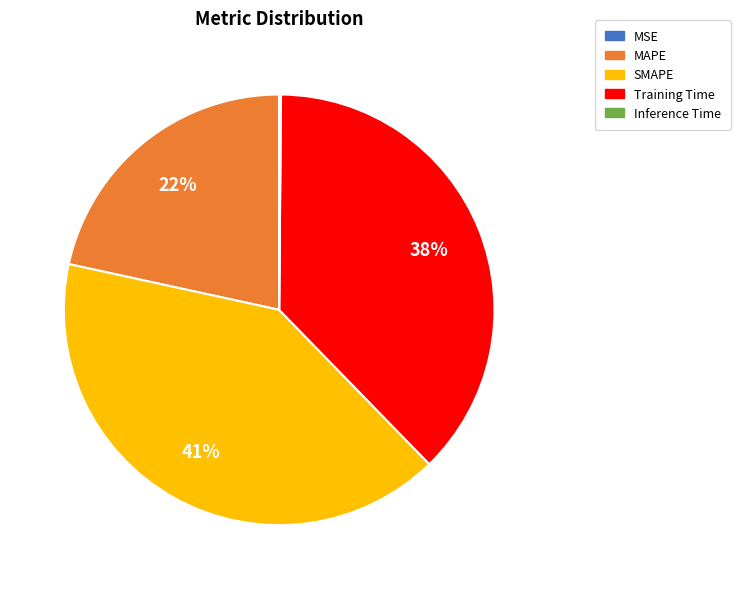

Which has a higher value, SMAPE or Training Time?

SMAPE